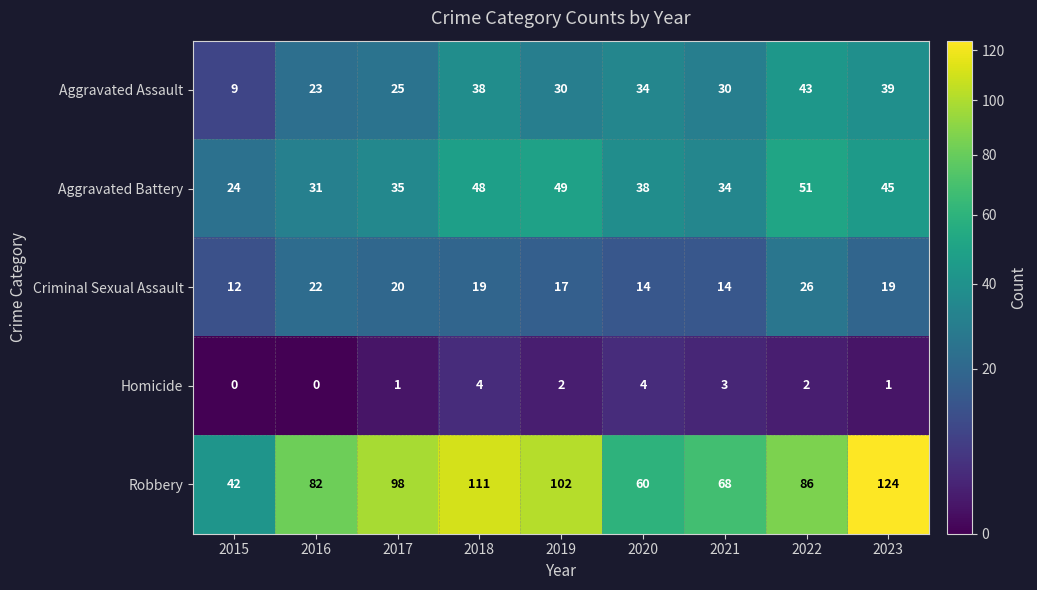

What is the difference between the Robbery values at 2017 and 2015?

56